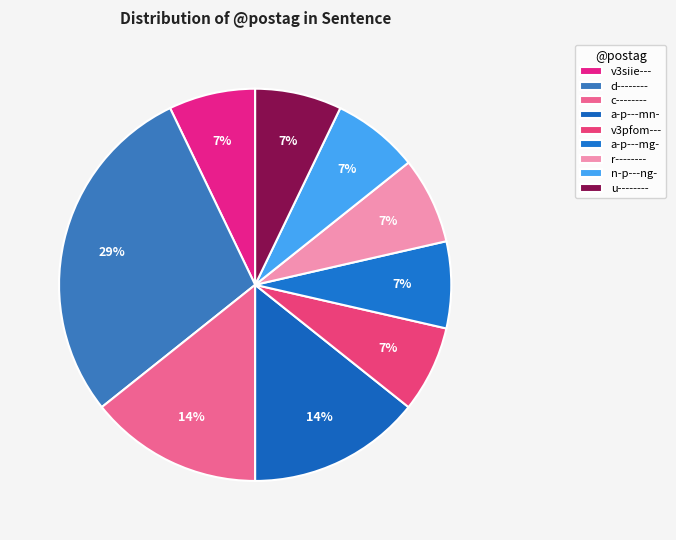

To the nearest percent, what percentage of the pie is r--------?

7%